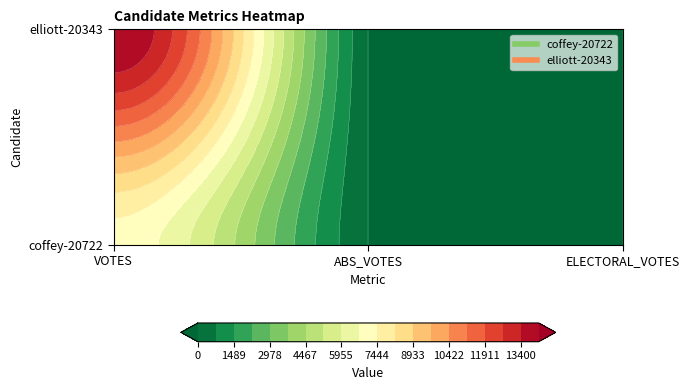

Count the number of categories in the chart.

3